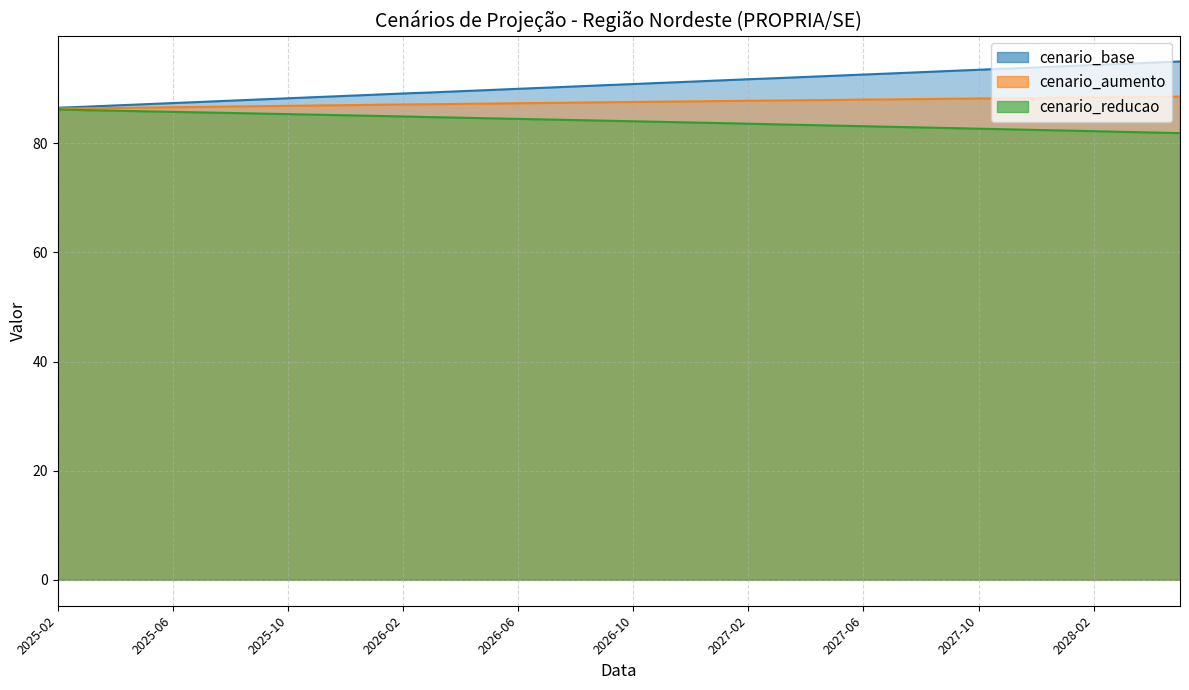

What is the label of the 4th point from the left?

2025-05